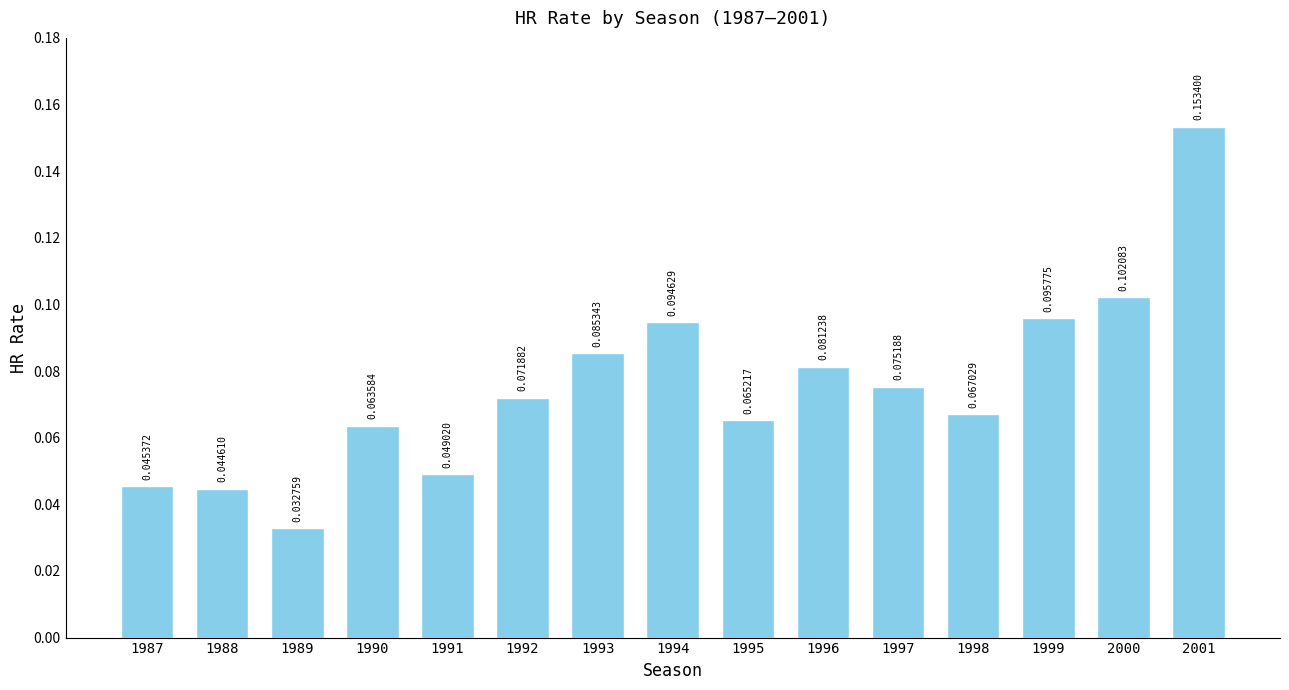

How many bars are there in total?

15